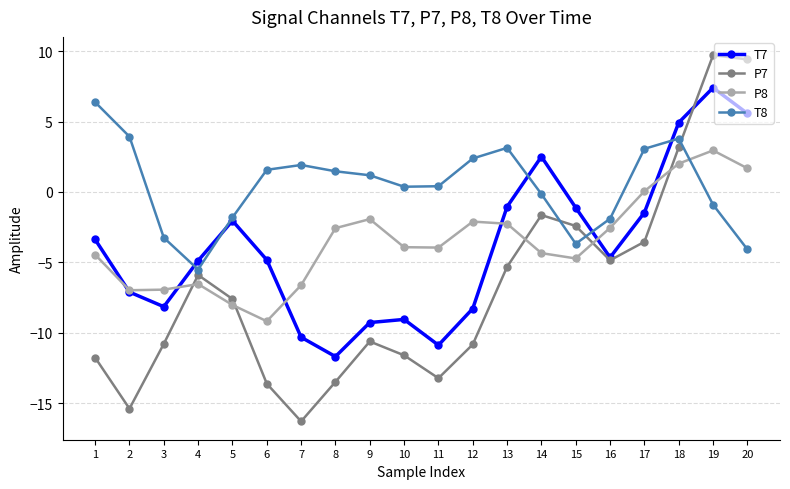

What is the difference between the maximum and minimum values in the P7 series?

26.0